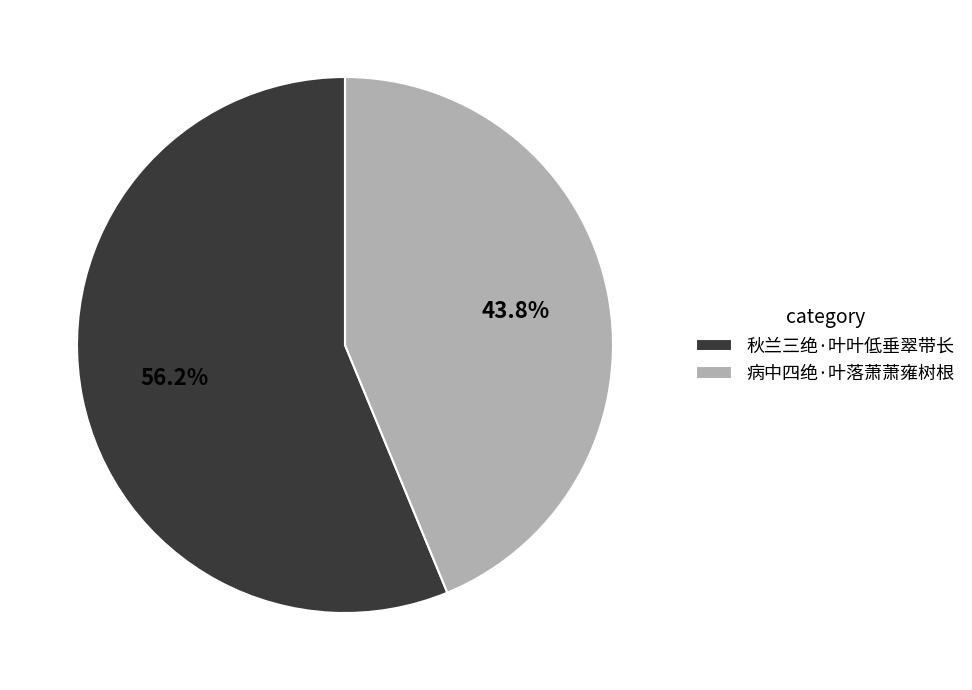

To the nearest percent, what is the difference between the largest and smallest slice percentages?

12%